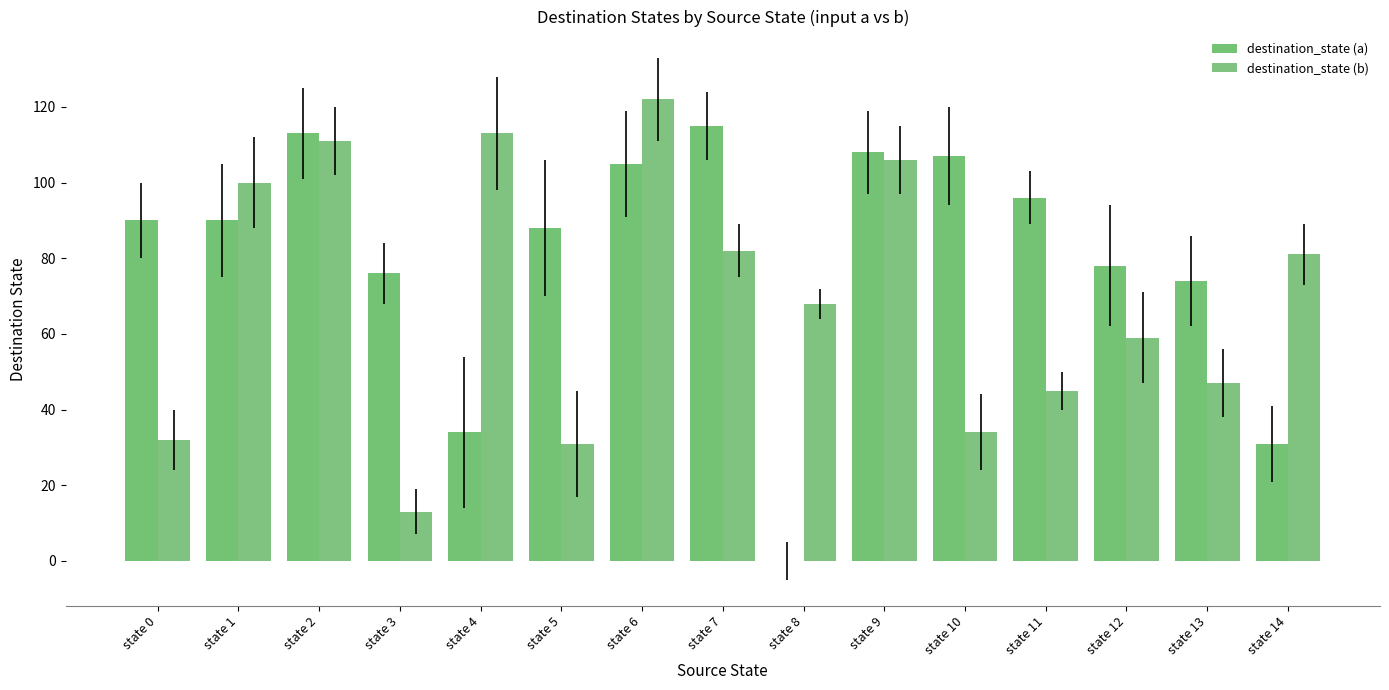

What is the total value across all series at state 11?

141